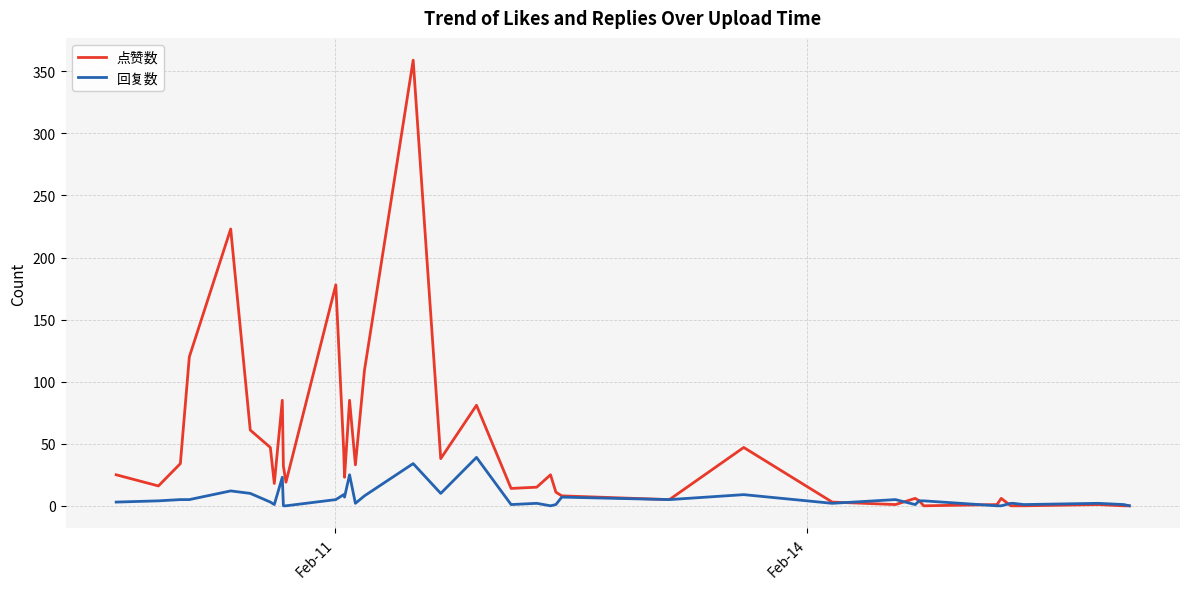

True or false: 回复数 and 点赞数 cross at least once.

True